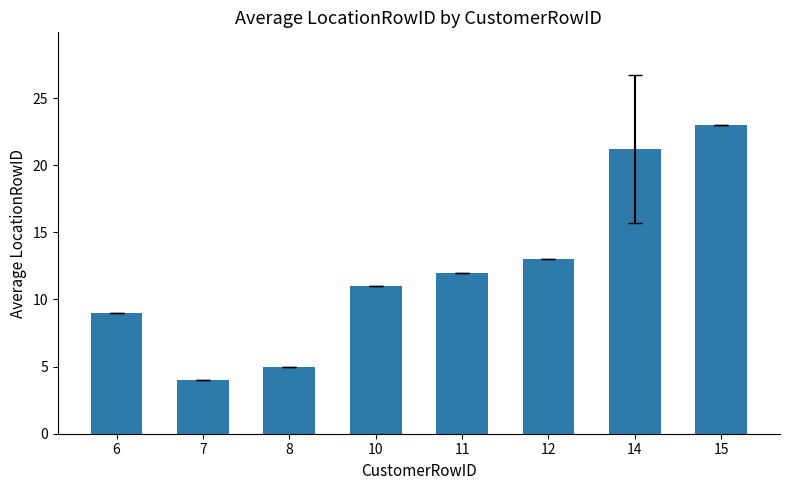

What is the smallest value displayed?

4.0